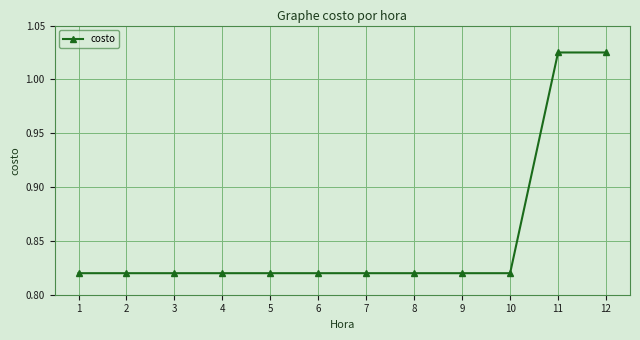

Between 12 and 2, which is larger?

12